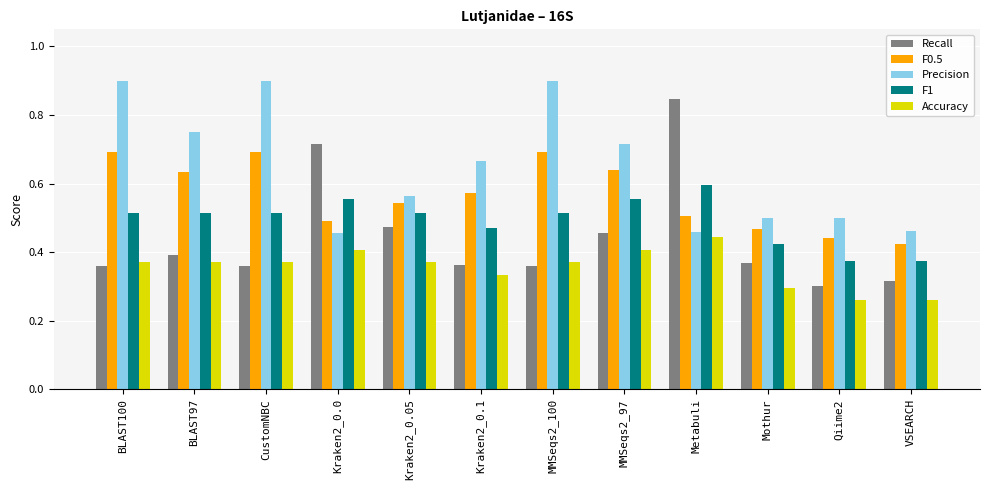

List the series in order of their peak value, lowest first.

Accuracy, F1, F0.5, Recall, Precision